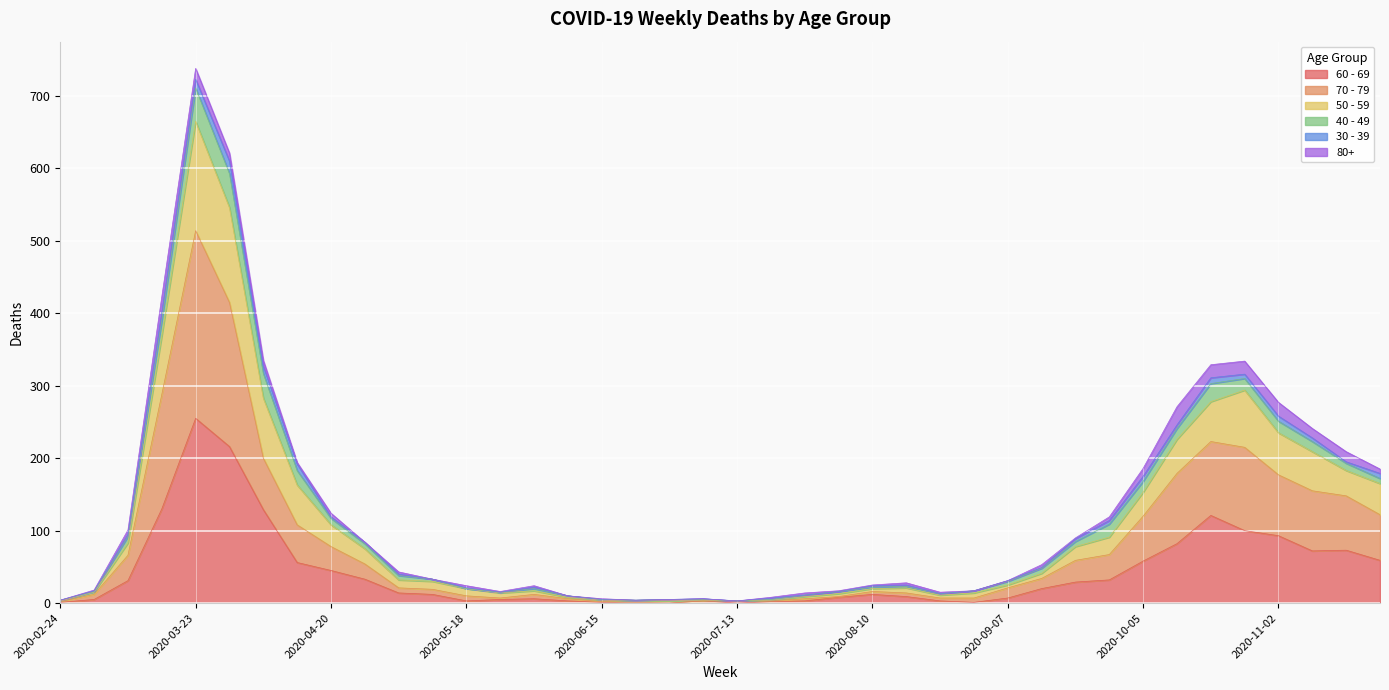

At which label does 60 - 69 reach its peak?

2020-03-23